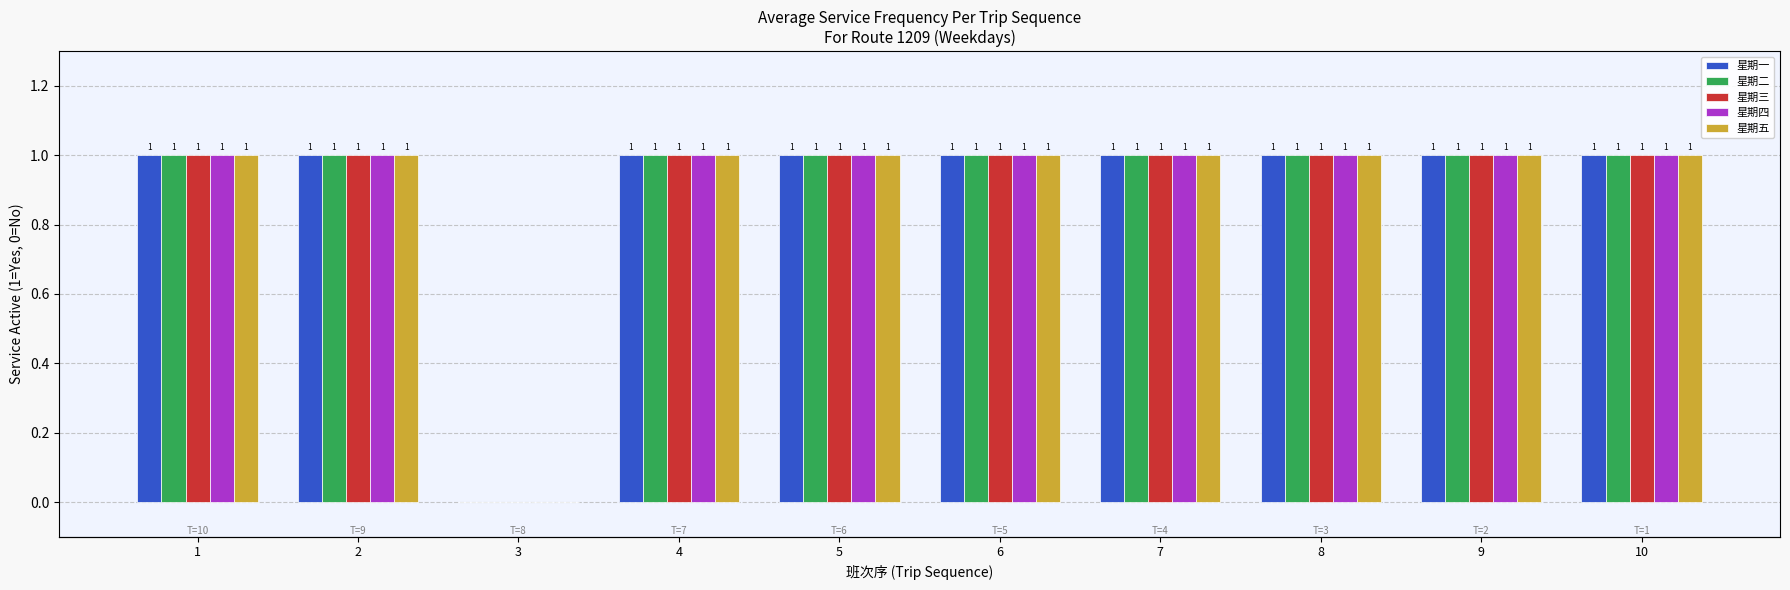

What is the total value across all series at 4?

5